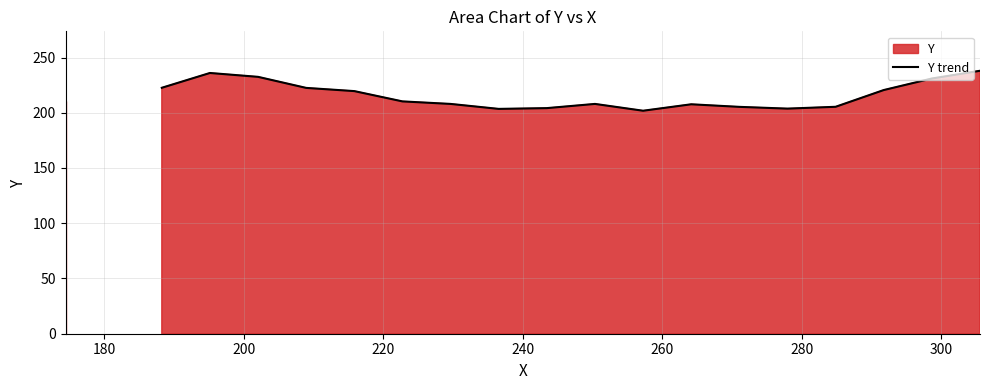

True or false: there are more than 2 points higher than both neighbors.

True